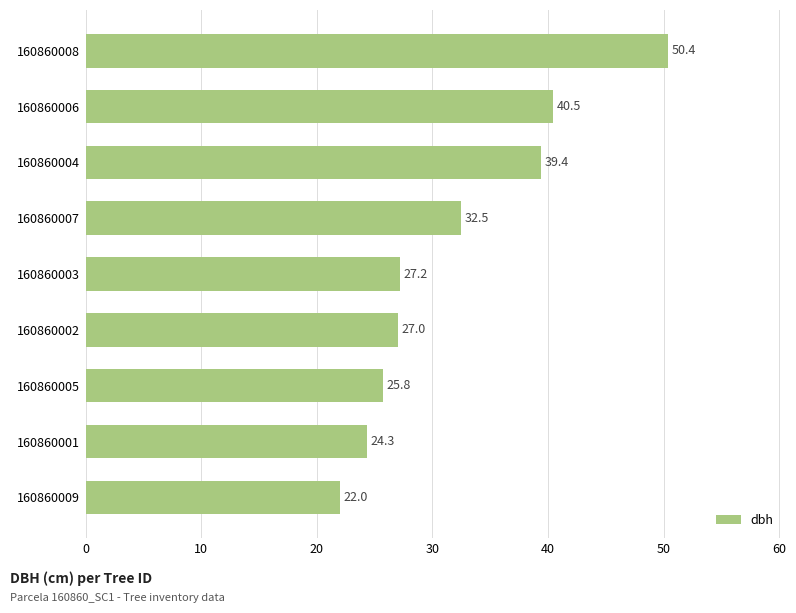

How many bars are there in total?

9